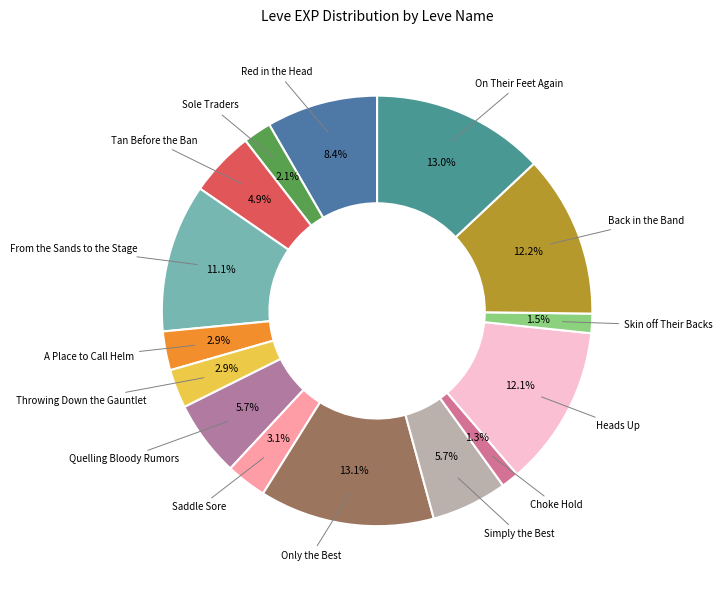

What is the smallest slice in the pie chart?

Choke Hold